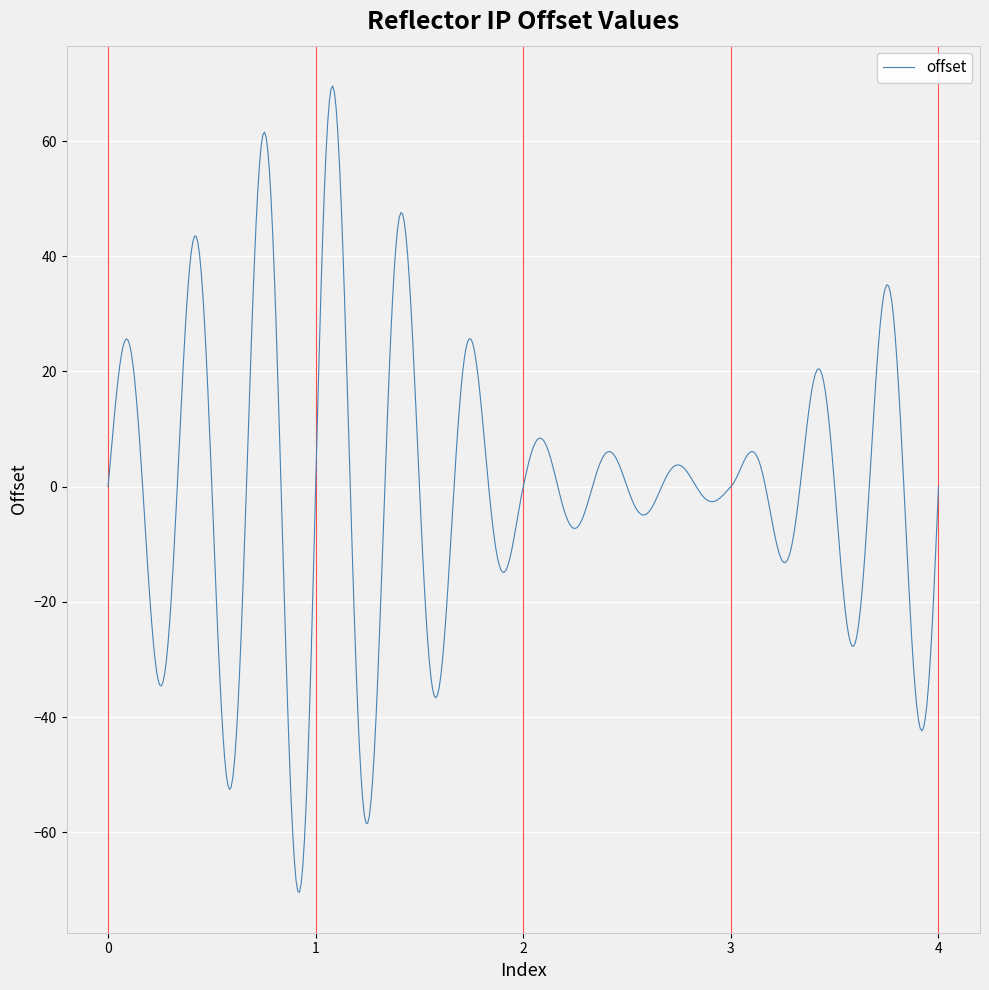

What is the smallest value displayed?

-70.4